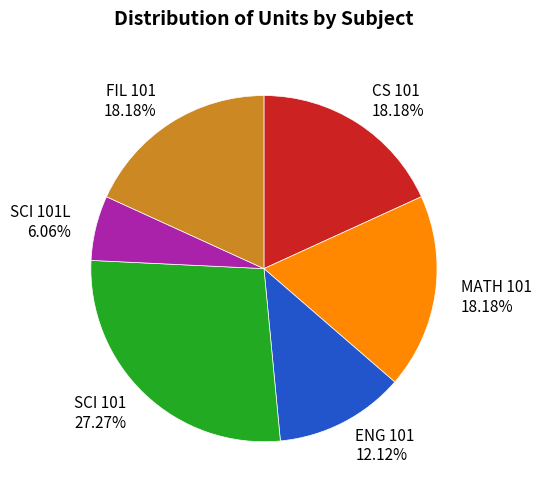

To the nearest percent, what is the difference between the largest and smallest slice percentages?

21%